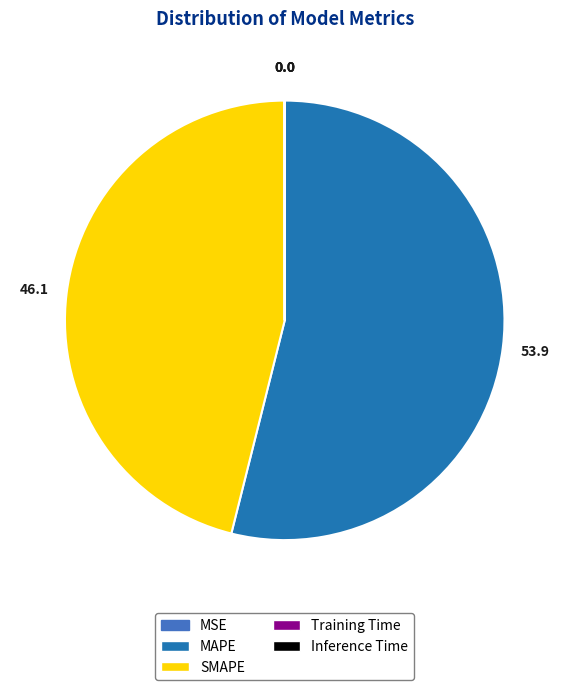

Does any single category account for the majority?

Yes